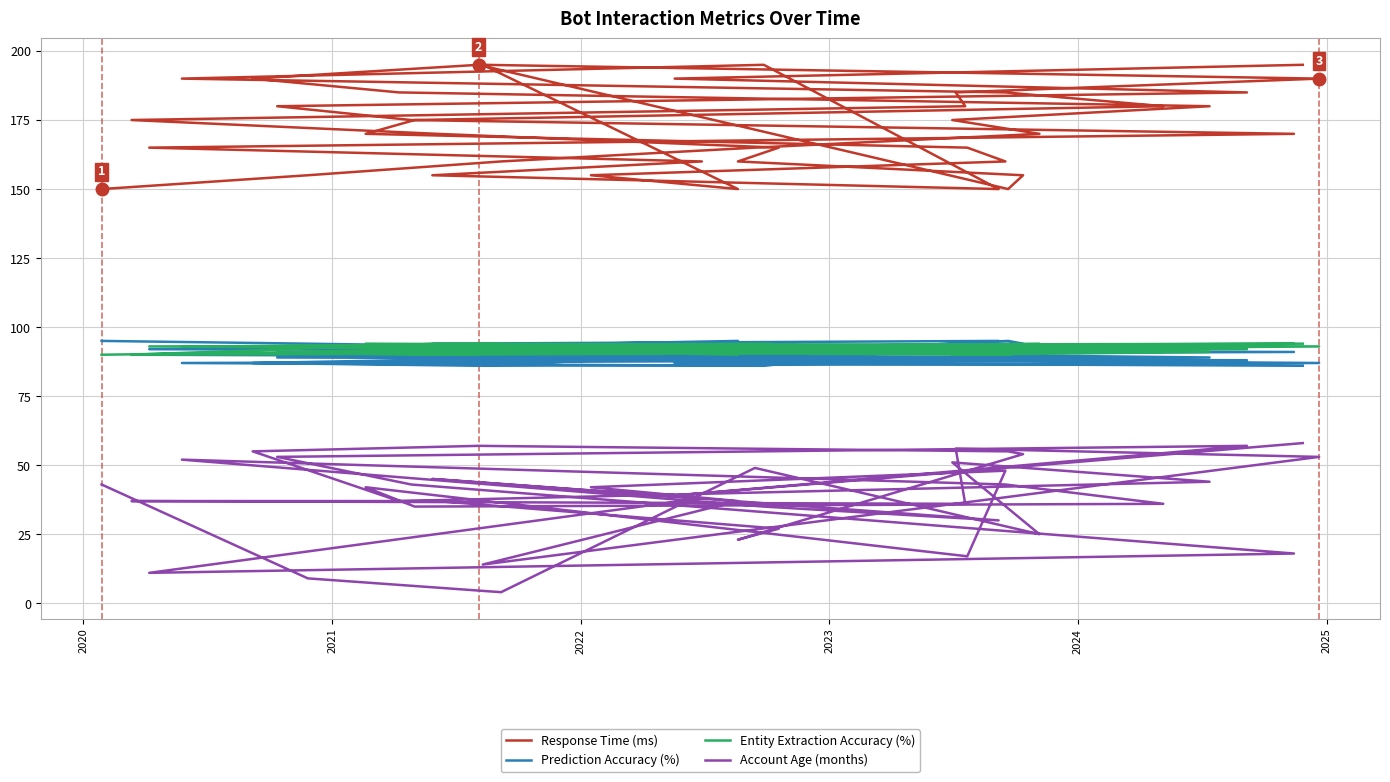

What is the value of the Response Time (ms) point at the 16th from the left?

175